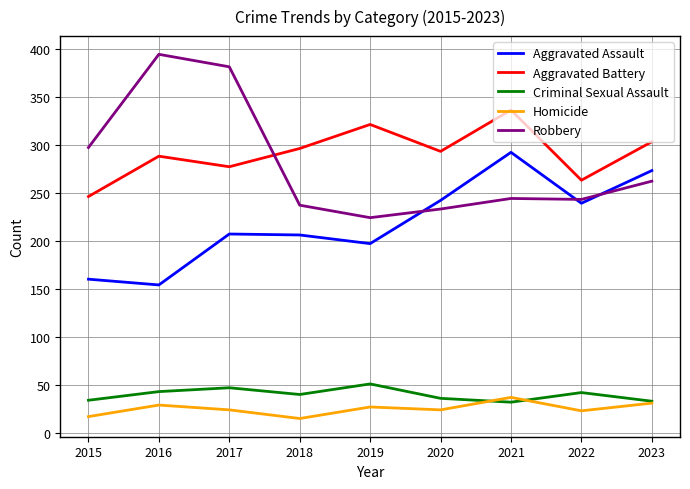

What is the average value of the Homicide series?

25